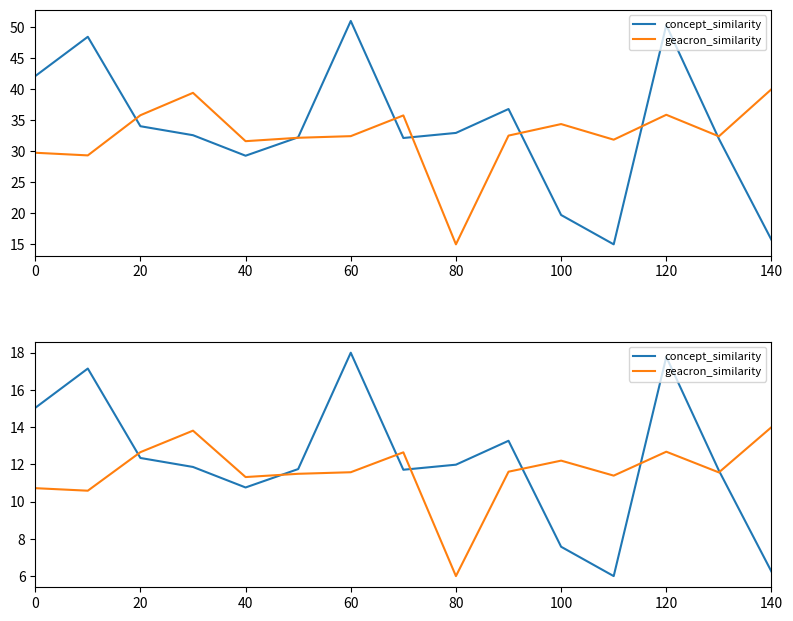

Which label corresponds to the largest value in the chart?

60